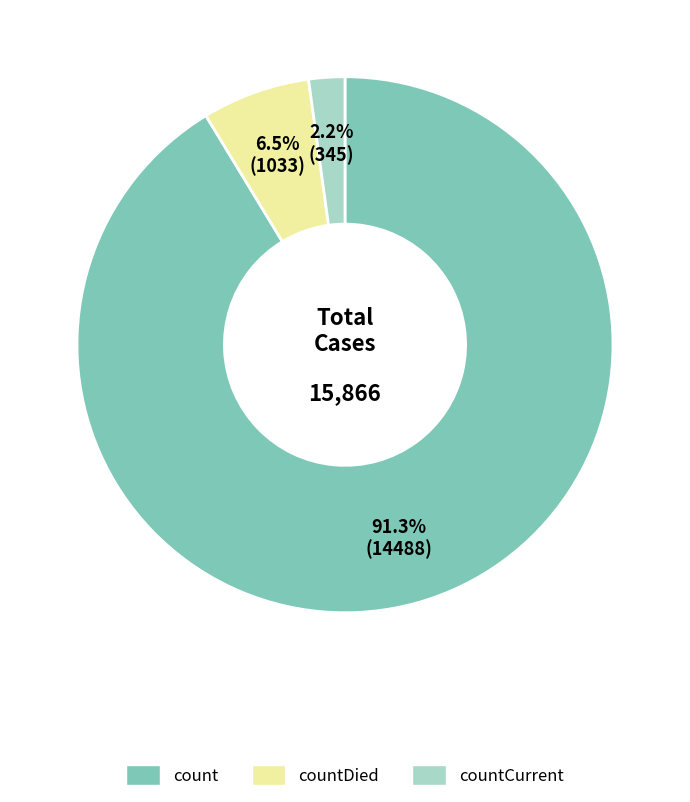

What is the majority slice?

count